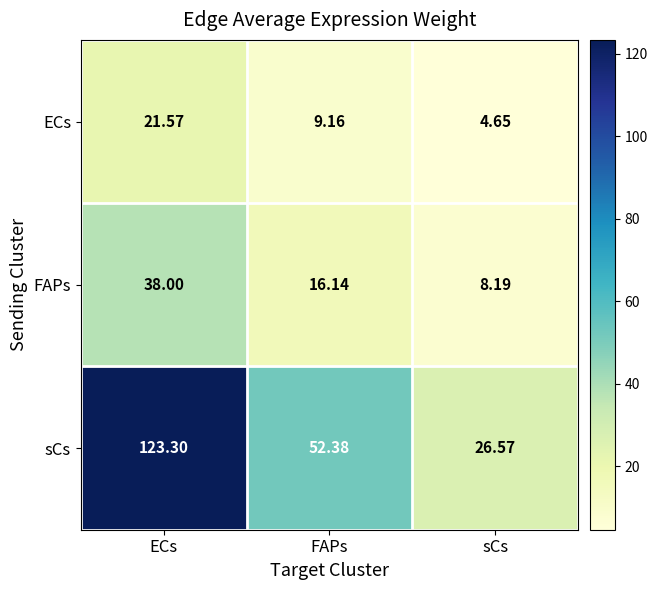

Count the number of categories in the chart.

3